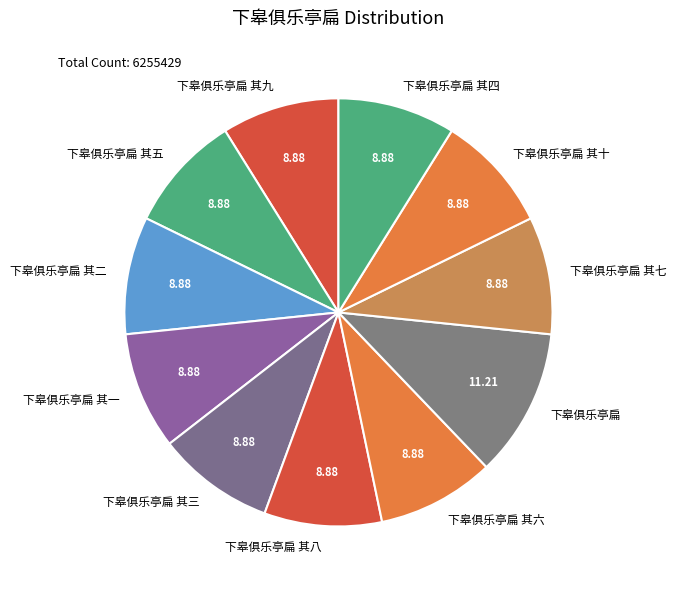

Approximately how many times larger is the value at 下皋俱乐亭扁 其四 compared to 下皋俱乐亭扁 其一?

1.0